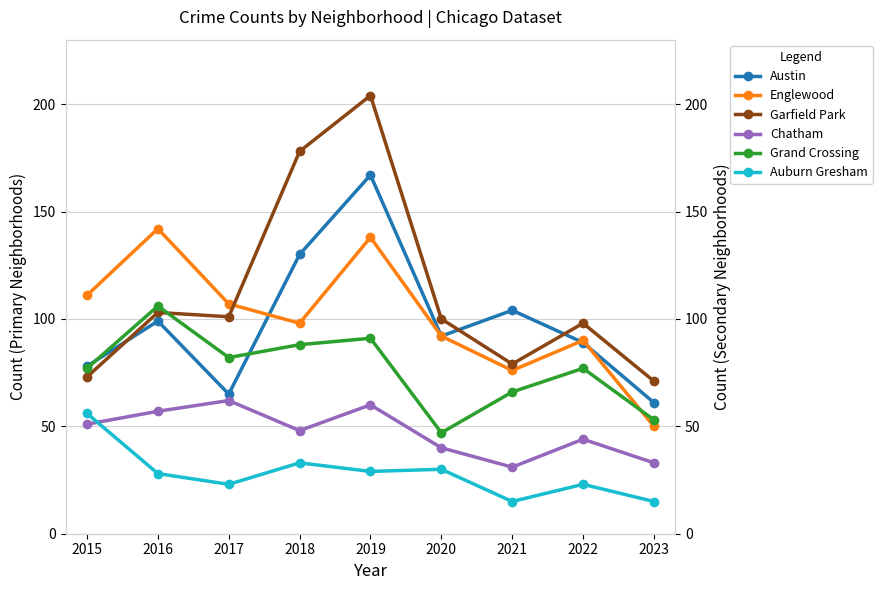

Which has a higher value, 2018 or 2020?

2018